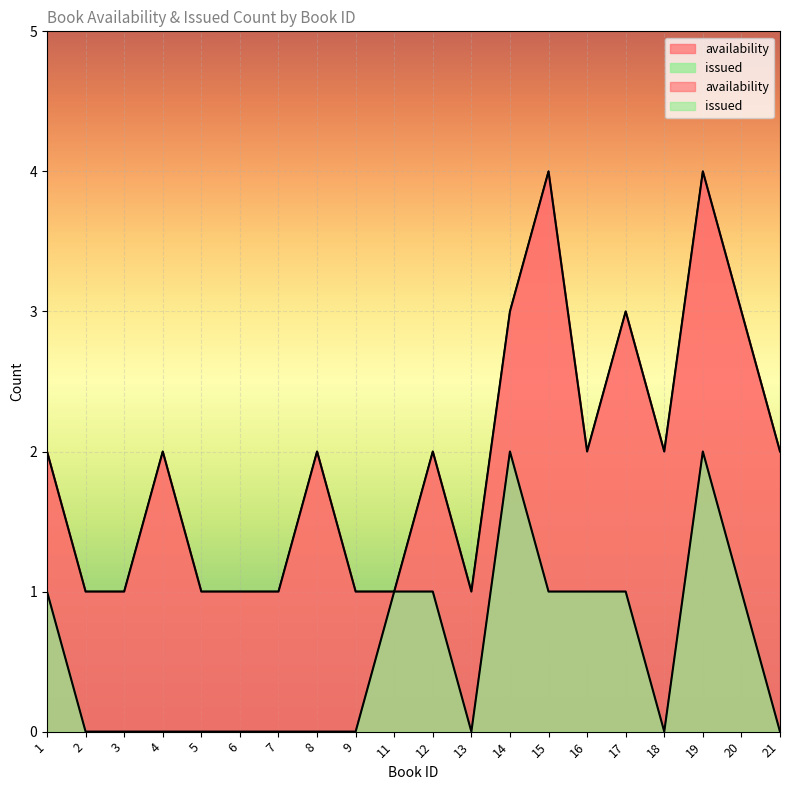

At which category does the chart reach its minimum across all series?

2